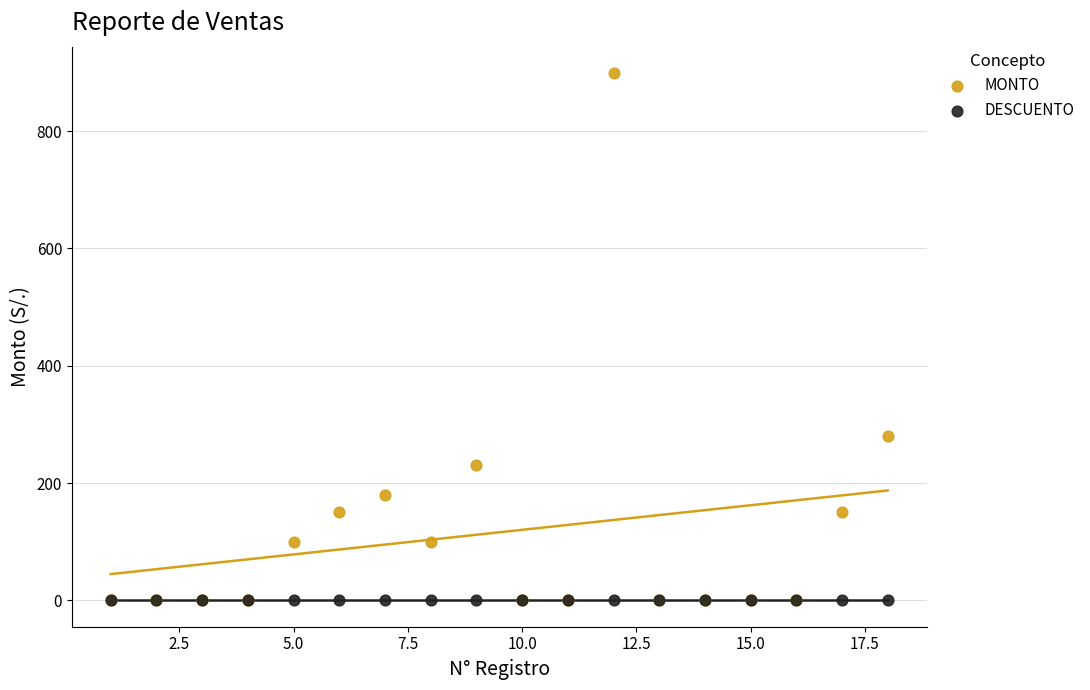

Across all series, what Y value is closest to 449?

280.0